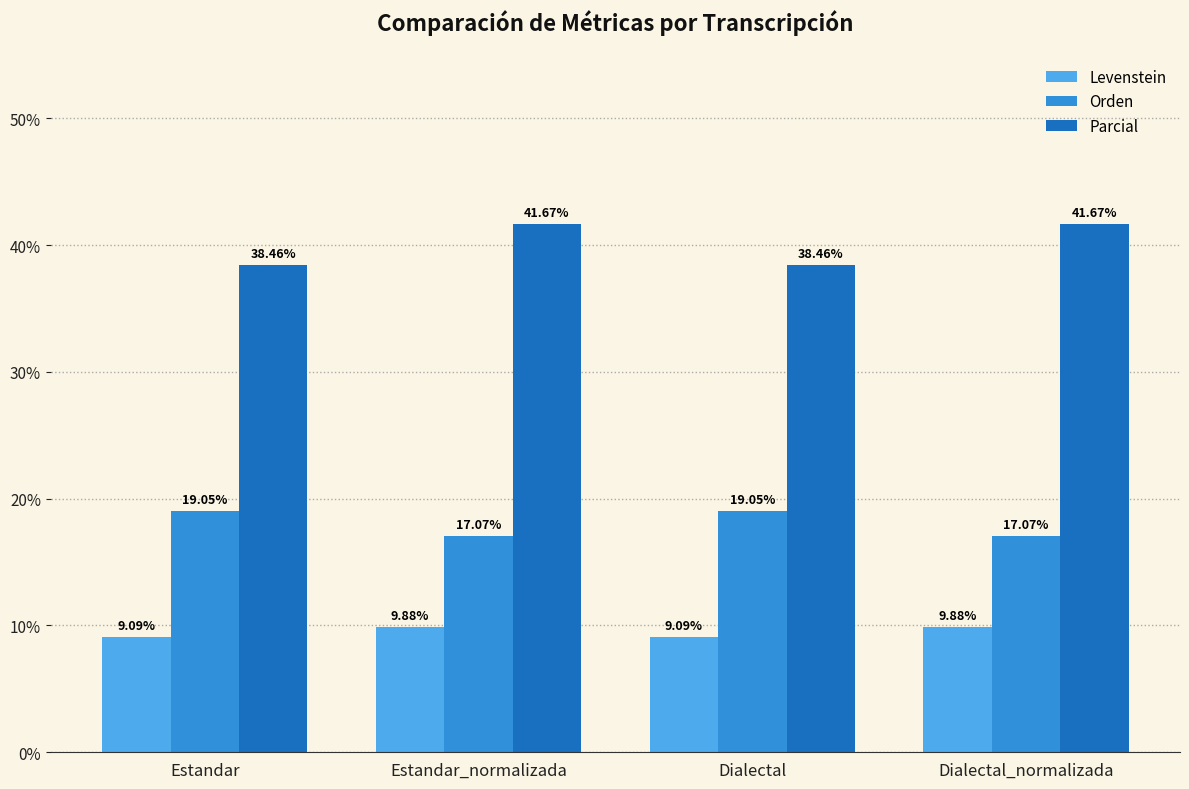

What is the difference between the Orden values at Dialectal_normalizada and Dialectal?

2.0